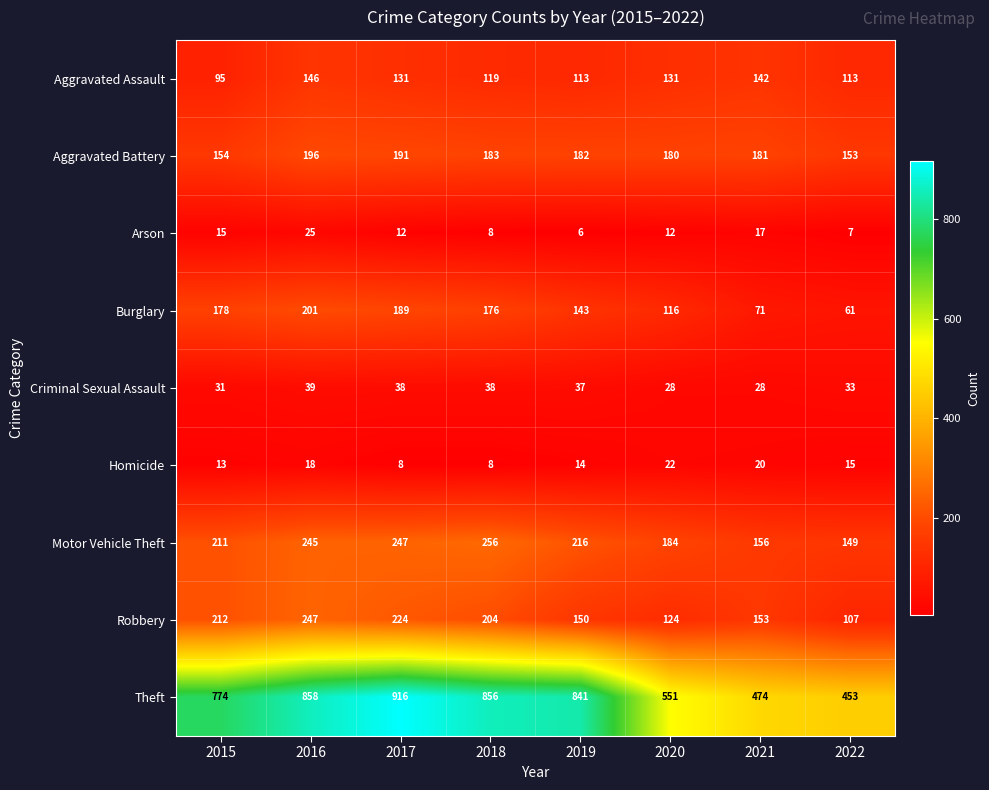

How many distinct data groups are displayed?

9